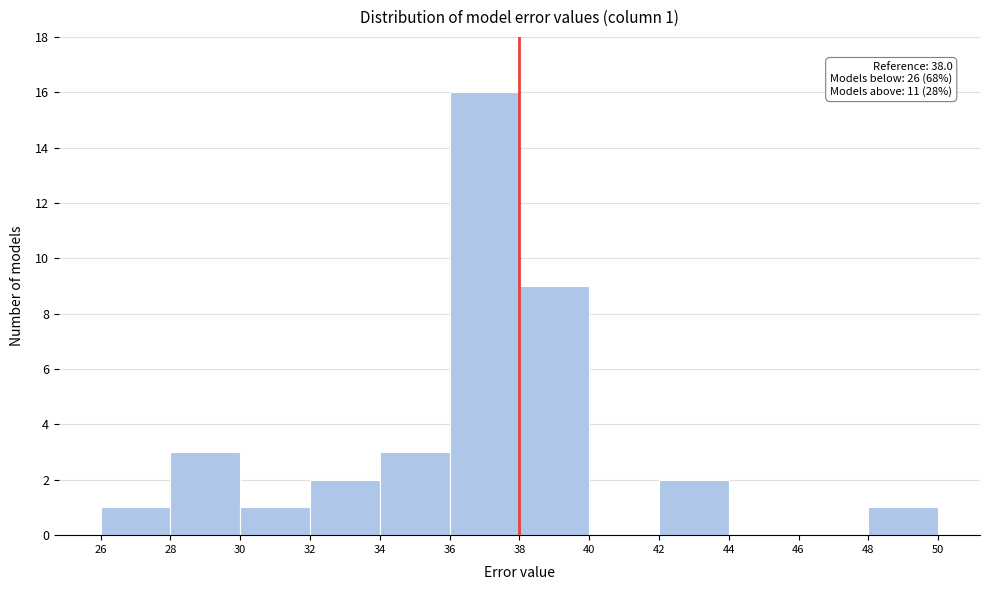

Which range on the x-axis has the tallest bar?

36 to 38